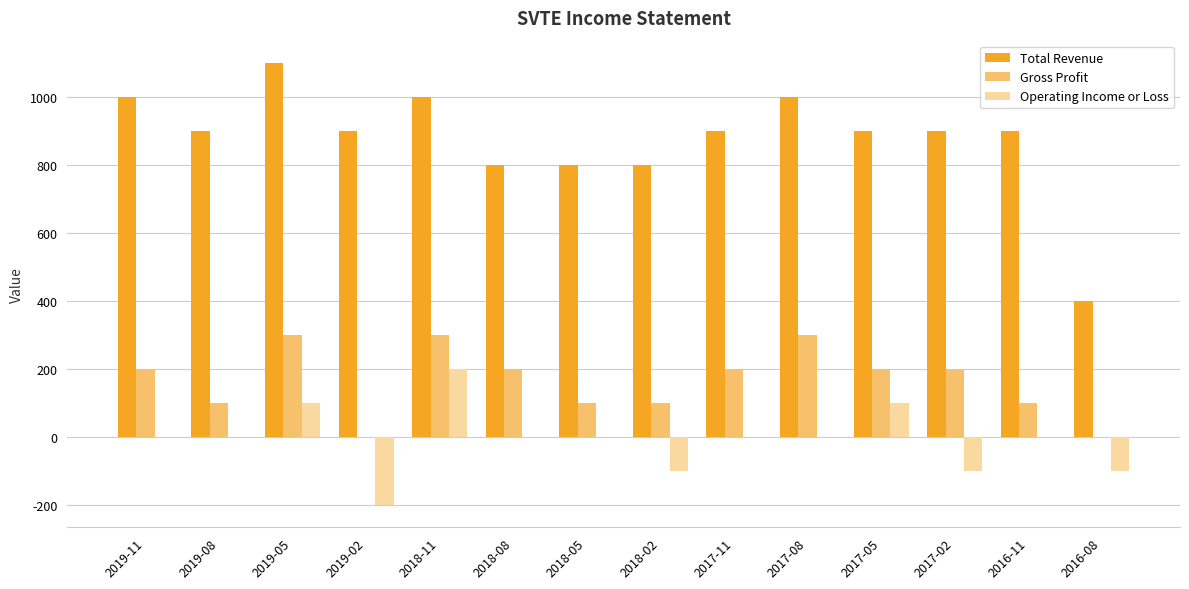

What are all the series names shown in the legend?

Total Revenue, Gross Profit, Operating Income or Loss